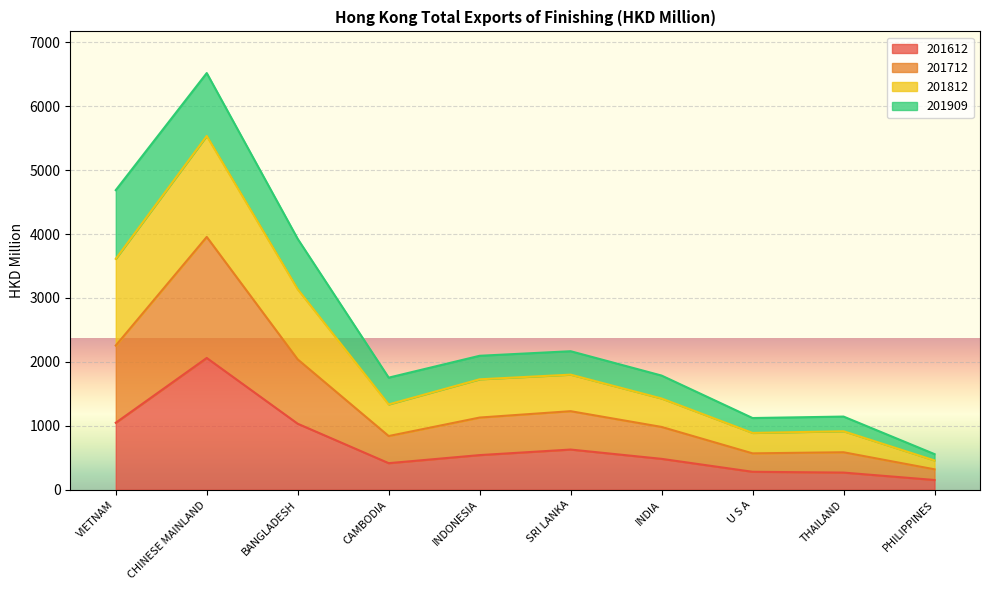

How many lines are shown in the chart?

4